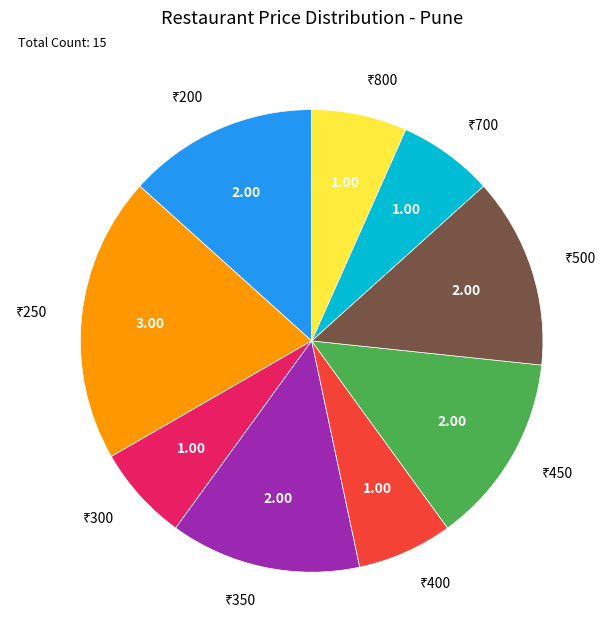

Is there a majority slice in this chart?

No